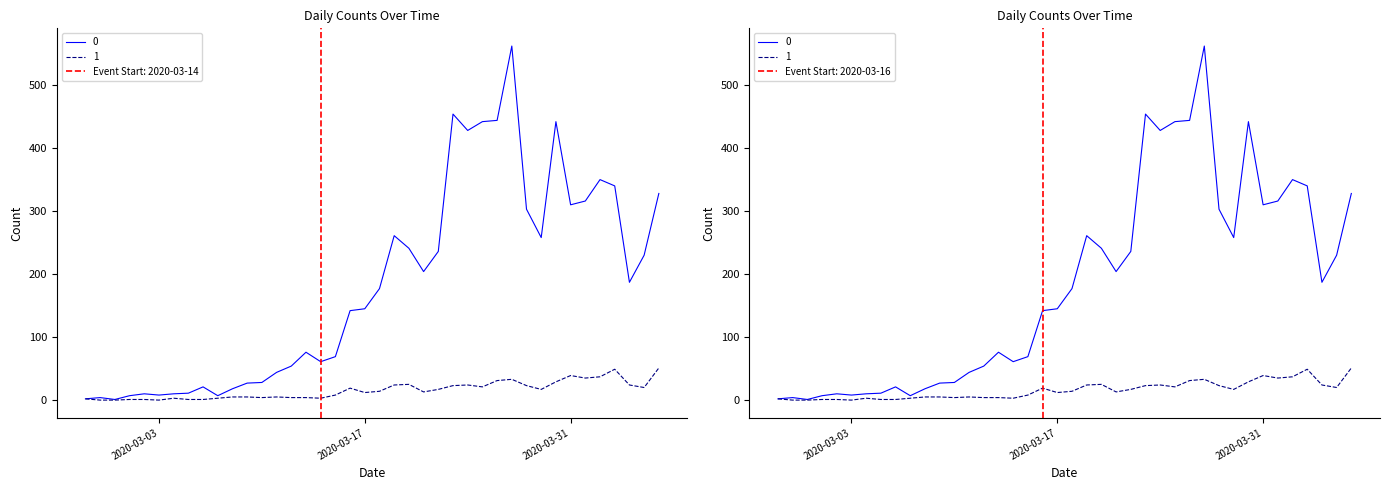

What is the sum of all 0 values?

7258